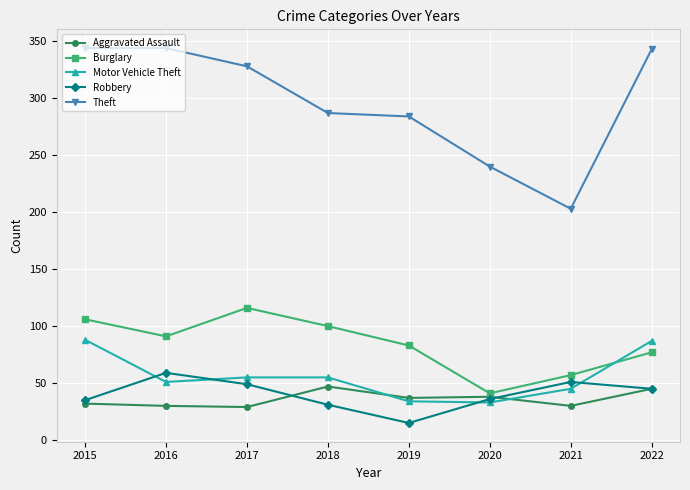

Which series has the largest total across all categories?

Theft